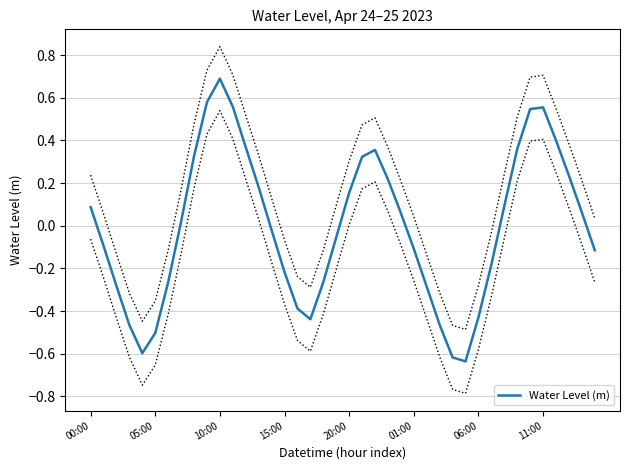

How many distinct data groups are displayed?

1